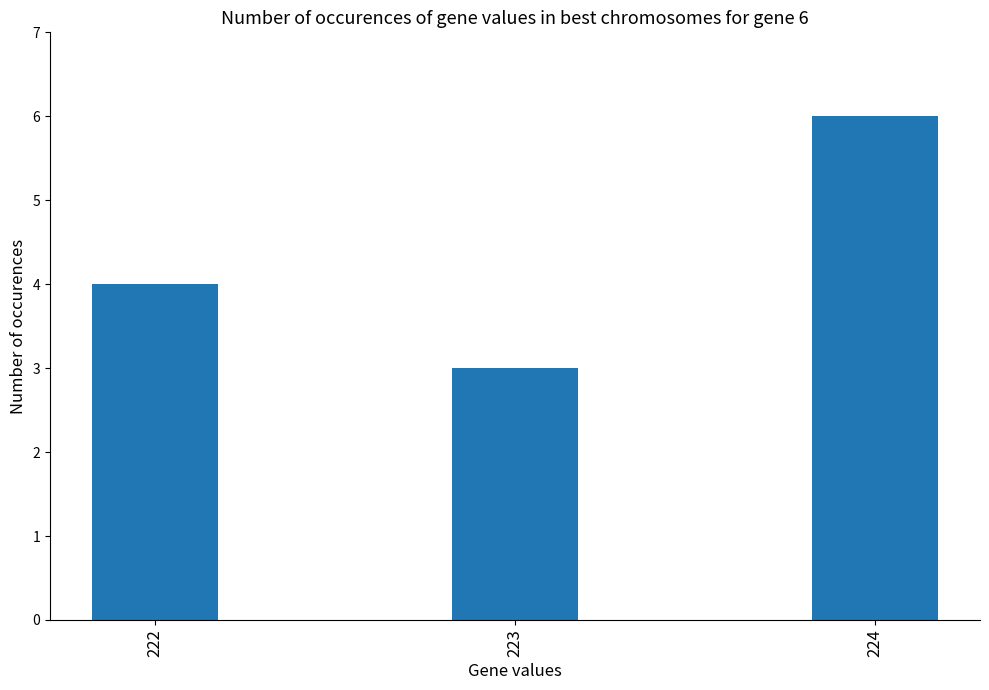

What is the greatest value displayed?

6